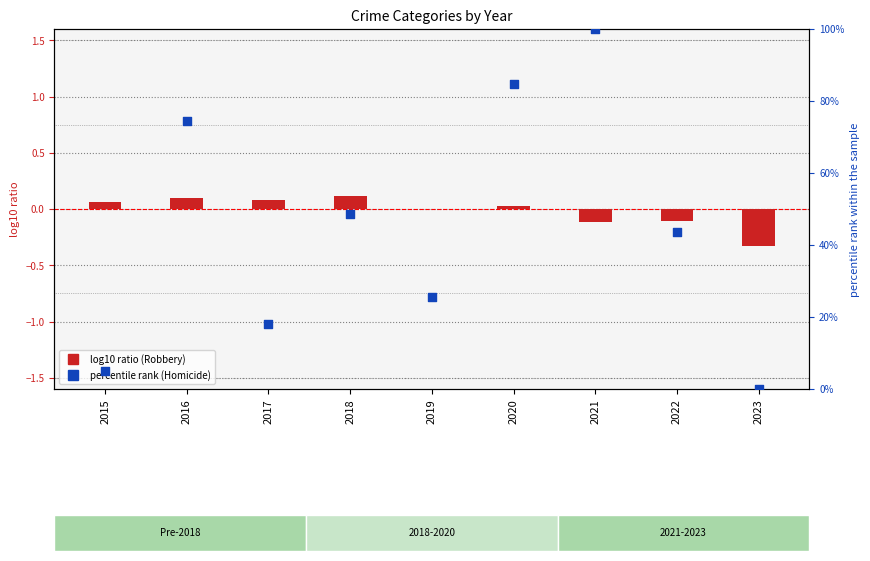

Which series has the largest Y range (max minus min)?

Homicide